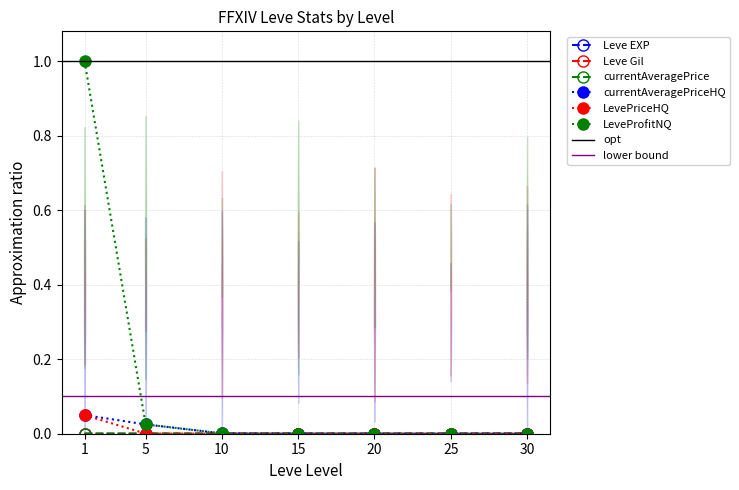

True or false: currentAveragePriceHQ and currentAveragePrice cross at least once.

False